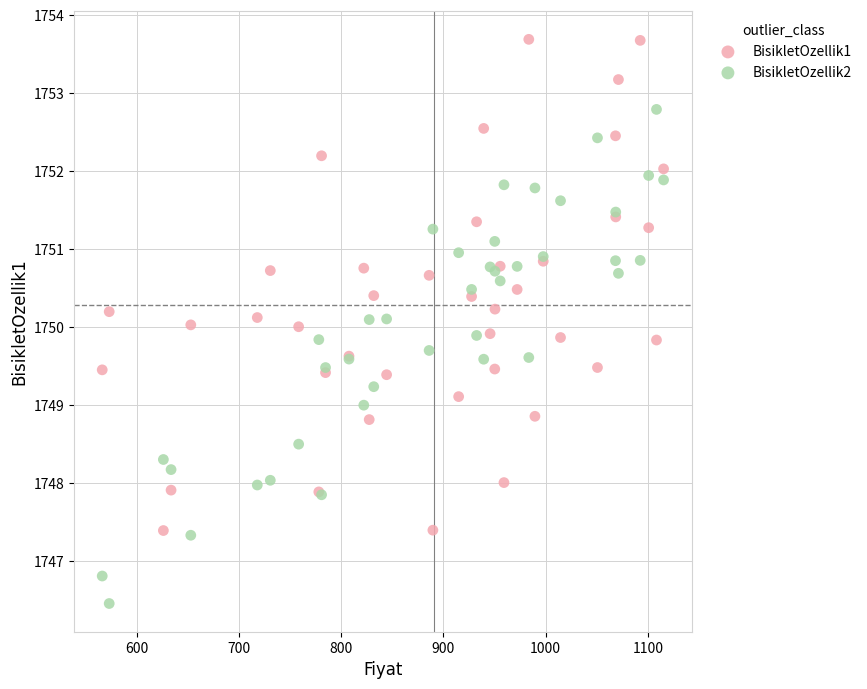

Which series reaches the minimum Y coordinate?

BisikletOzellik2